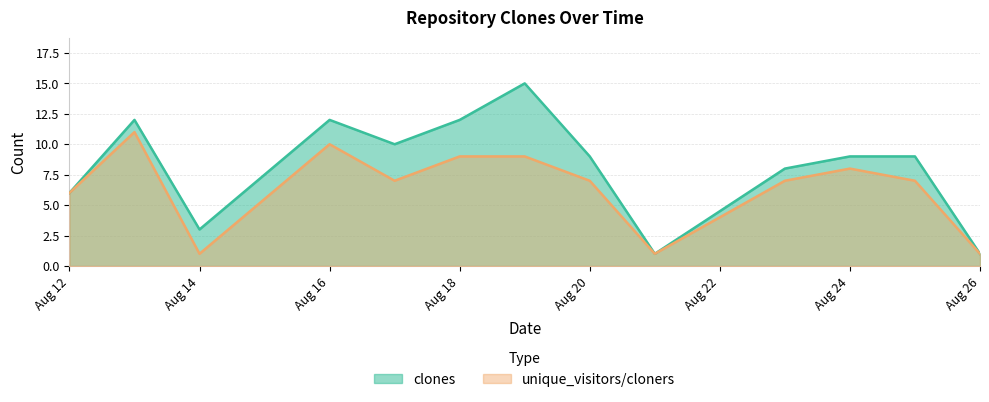

What is the average value of the clones series?

8